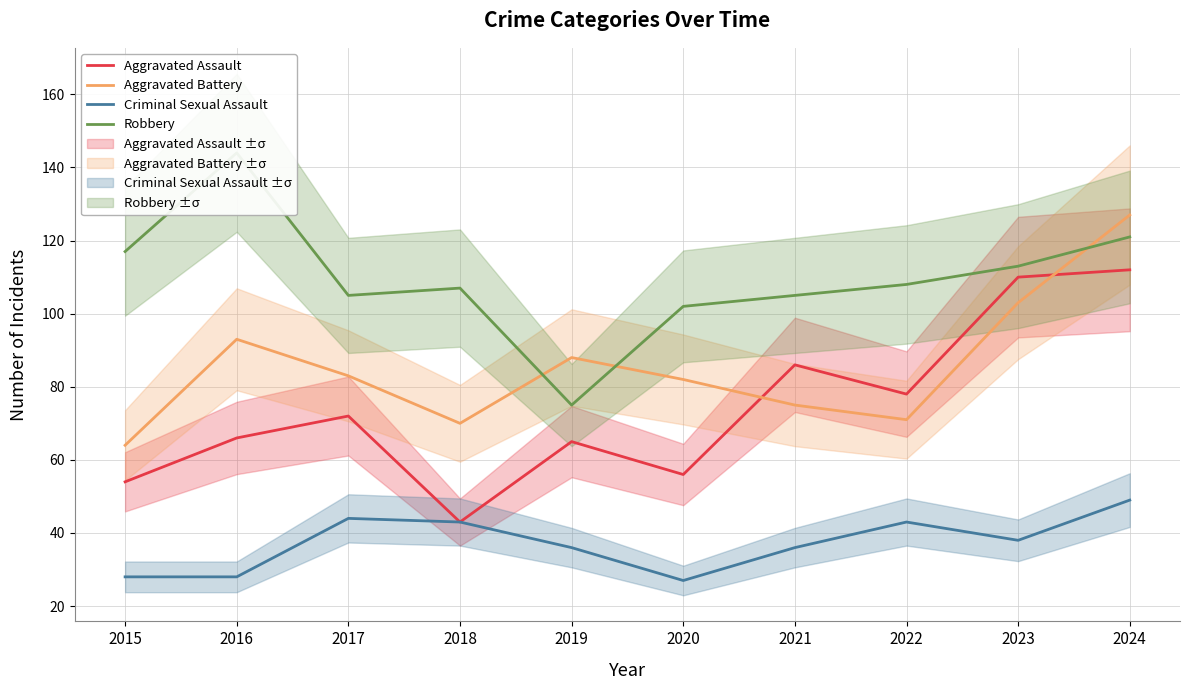

Reading left to right, what are all the values shown in this chart?

Aggravated Assault: 2015=54	2016=66	2017=72	2018=43	2019=65	2020=56	2021=86	2022=78	2023=110	2024=112
Aggravated Battery: 2015=64	2016=93	2017=83	2018=70	2019=88	2020=82	2021=75	2022=71	2023=103	2024=127
Criminal Sexual Assault: 2015=28	2016=28	2017=44	2018=43	2019=36	2020=27	2021=36	2022=43	2023=38	2024=49
Robbery: 2015=117	2016=144	2017=105	2018=107	2019=75	2020=102	2021=105	2022=108	2023=113	2024=121